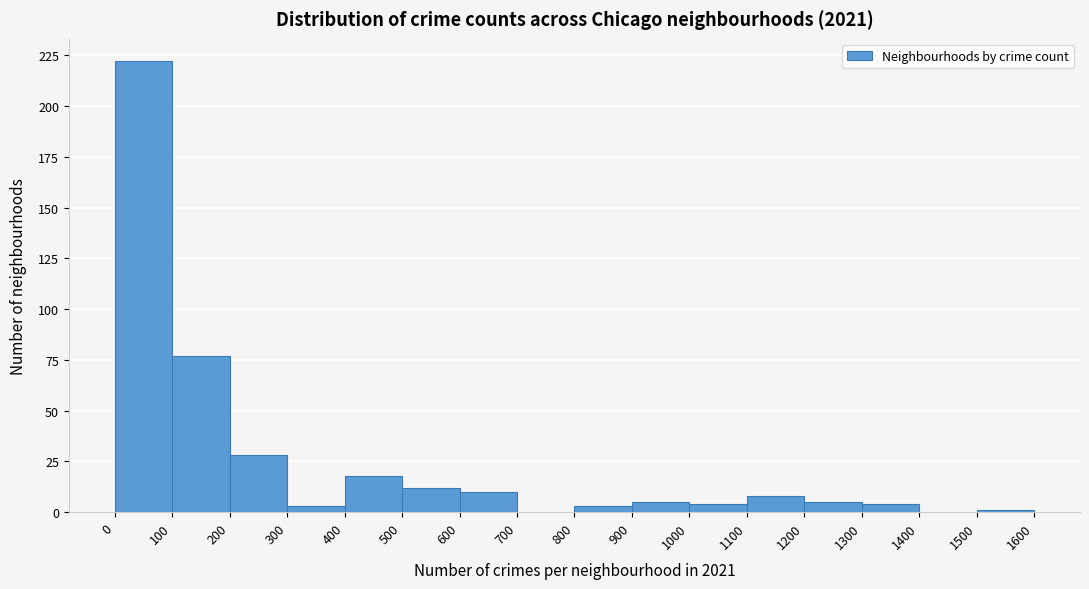

How tall is the bar that spans 1100 to 1200 on the x-axis? The values are not printed on the chart, so give them approximately, as read against the axis.

10